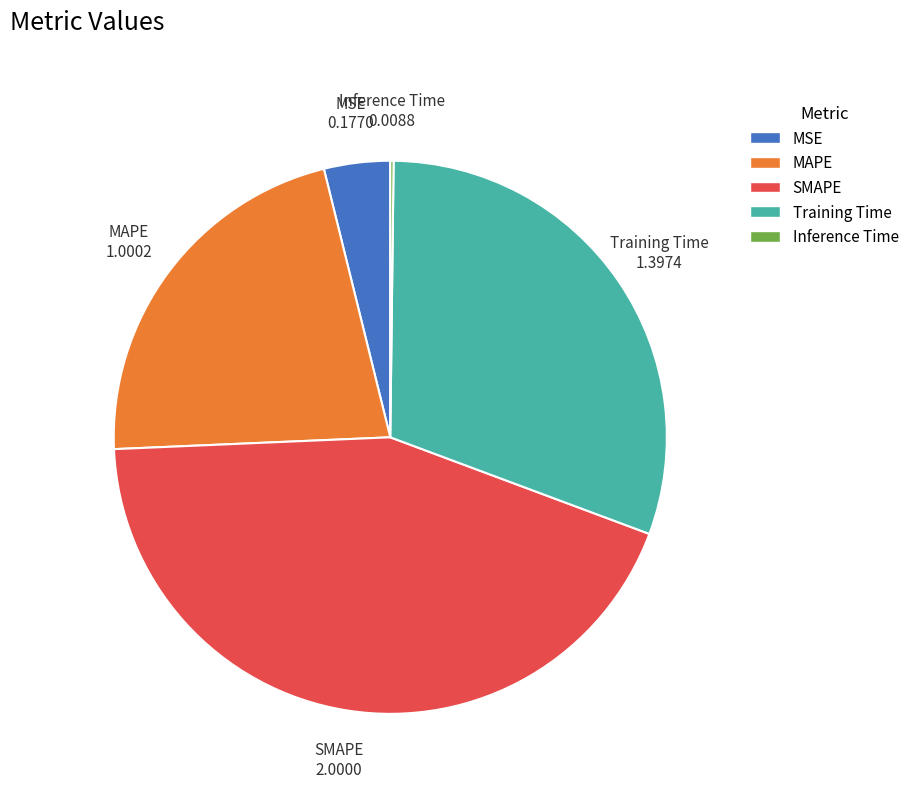

Which slice is the largest?

SMAPE